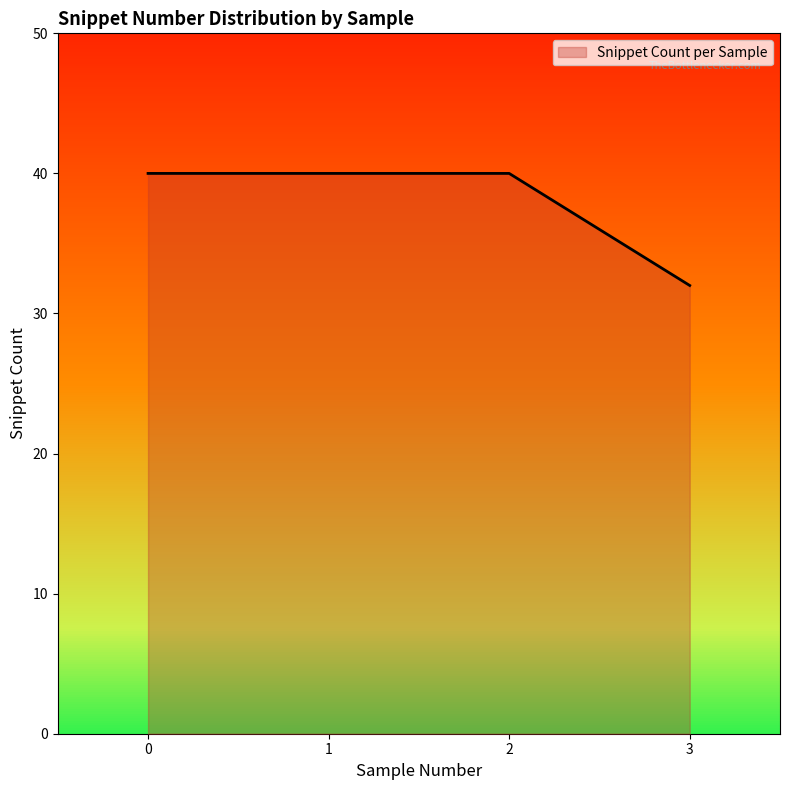

Does the chart have visible grid lines?

No